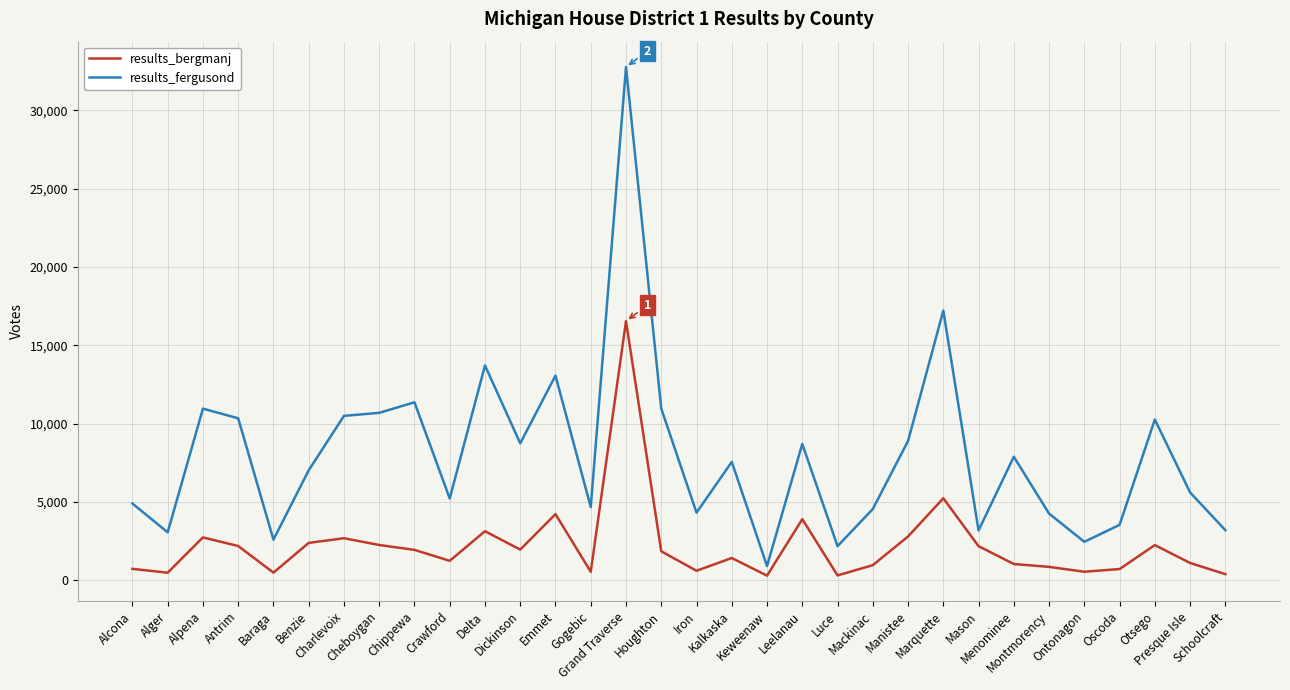

What is the difference between the results_bergmanj values at Iron and Ontonagon?

62